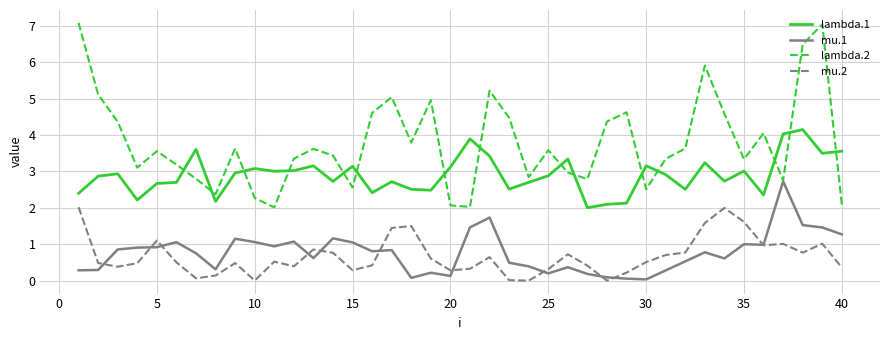

Count the number of data series in this chart.

4